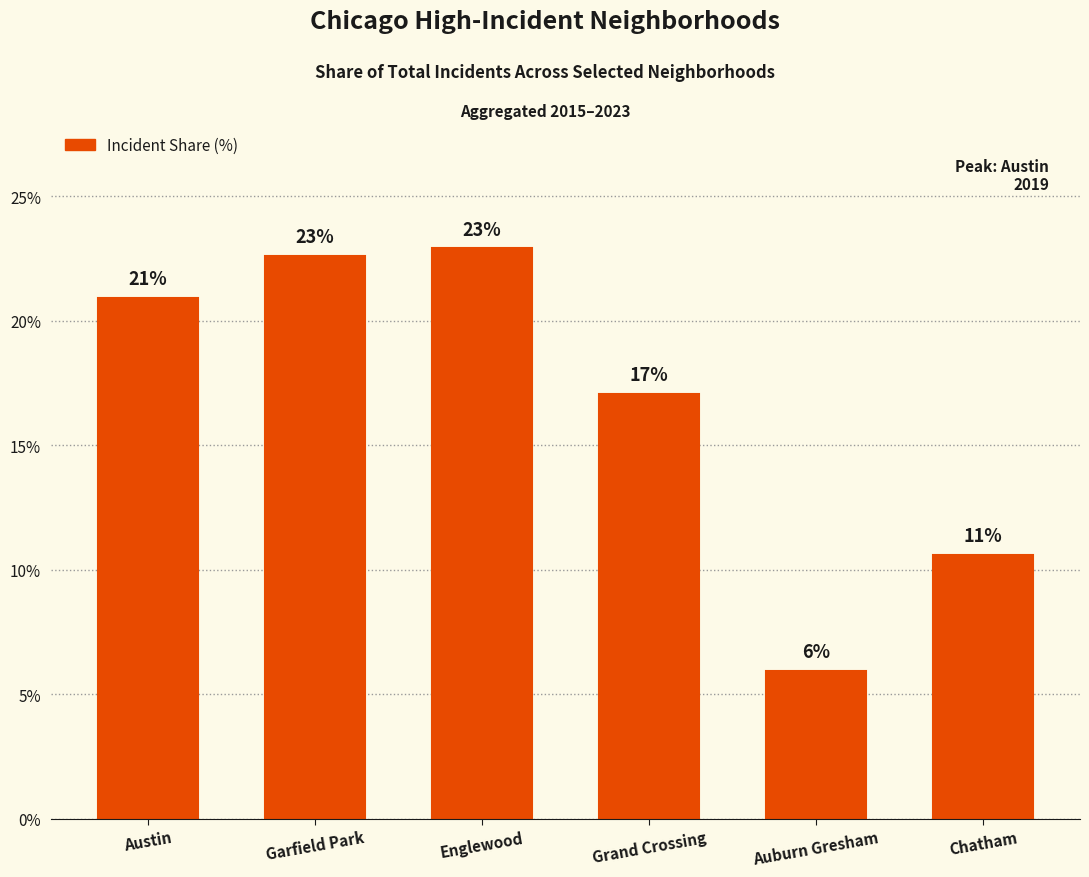

What is the value of the 6th bar from the left?

10.6